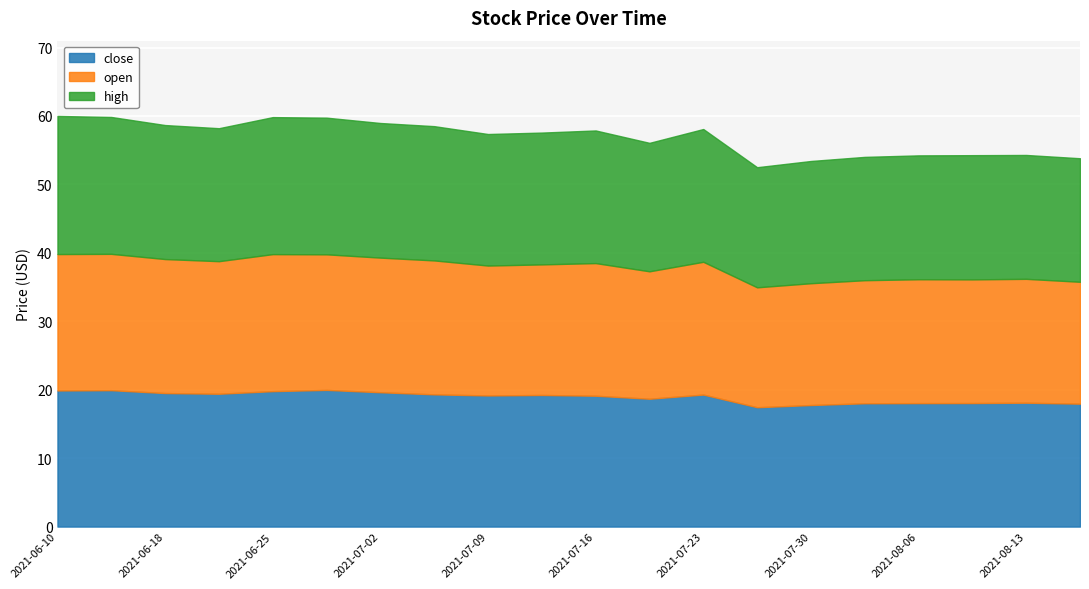

What is the sum of all close values?

378.3